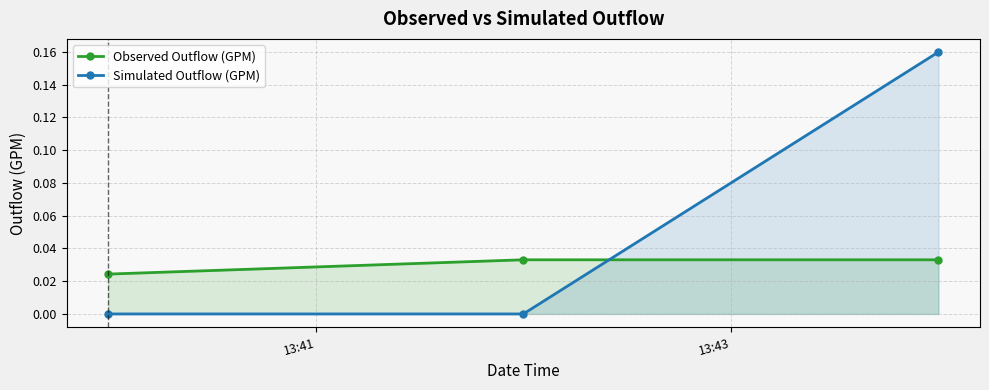

List the series in order of their overall mean, lowest first.

Observed Outflow (GPM), Simulated Outflow (GPM)